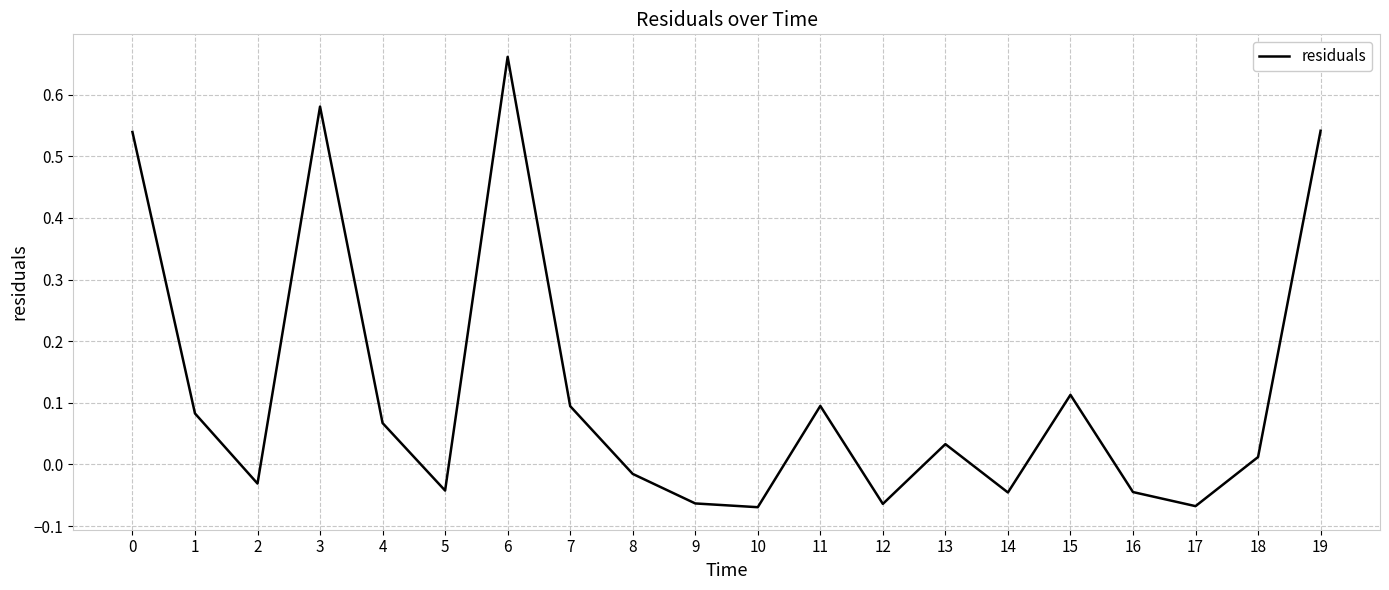

True or false: the data has more than 1 interior local peaks.

True